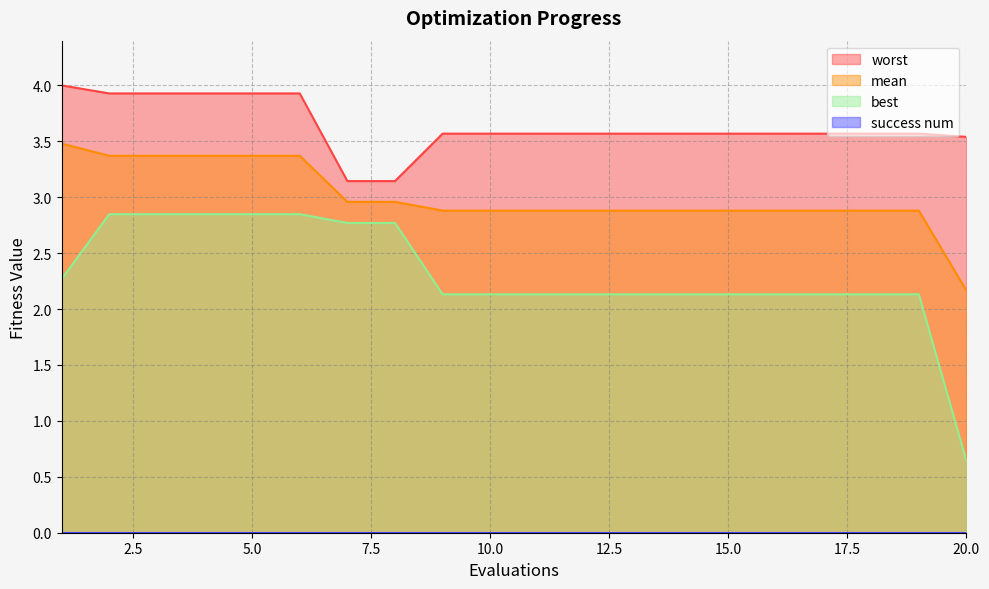

The best series shows 4.0 at 3. True or false?

False